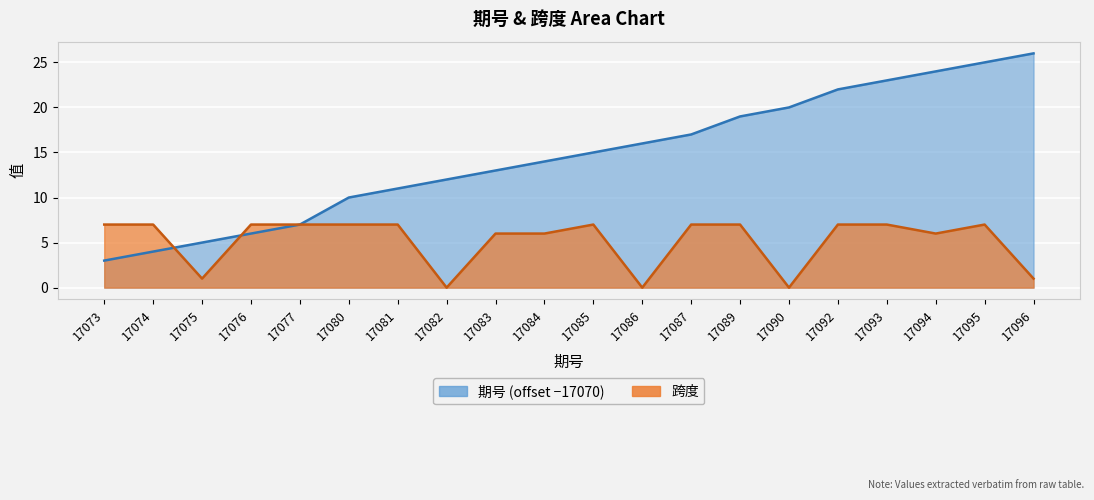

True or false: 跨度 and 期号 cross at least once.

True